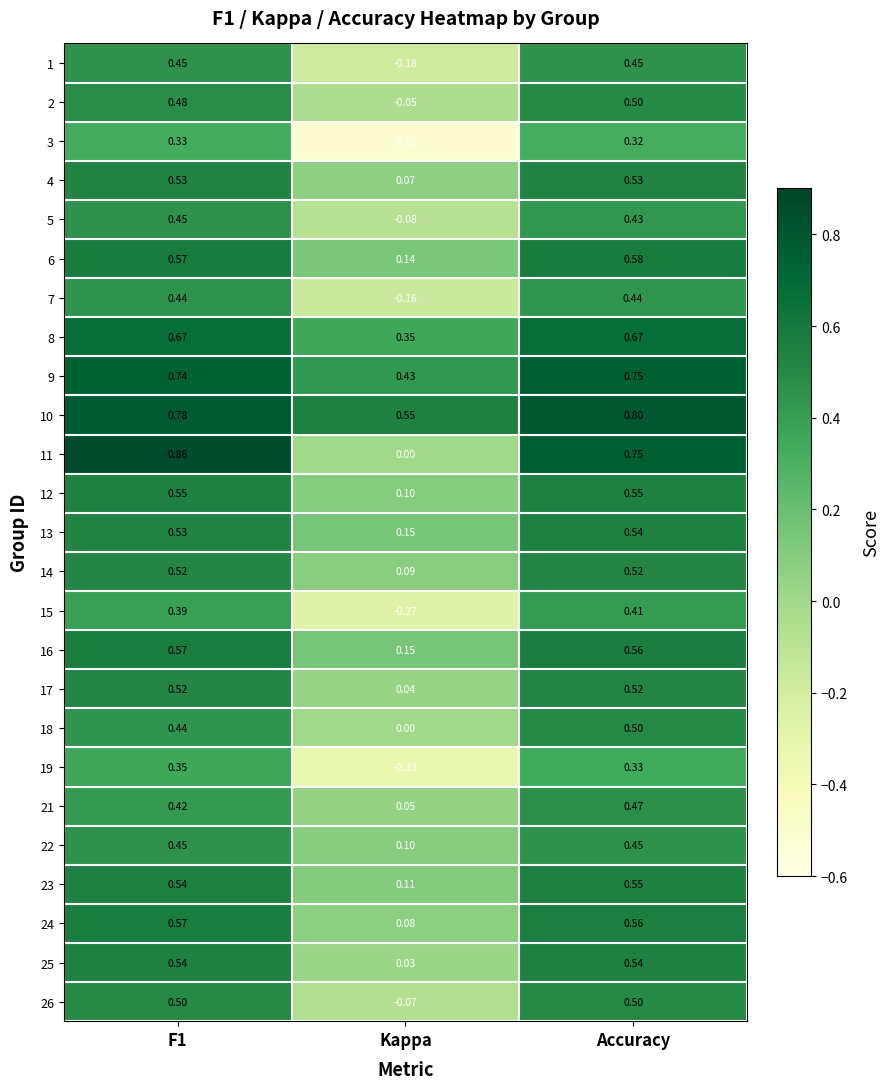

At which label is 23 closest to 0?

Kappa